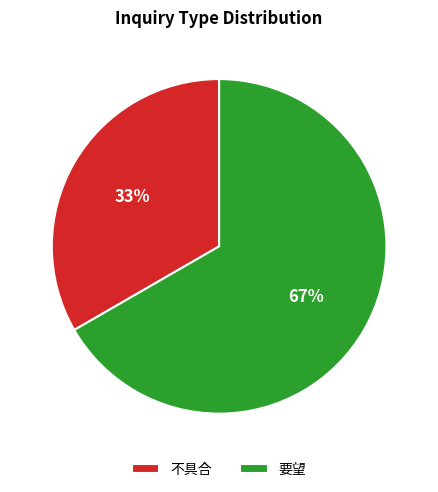

Count the number of slices in the pie.

2